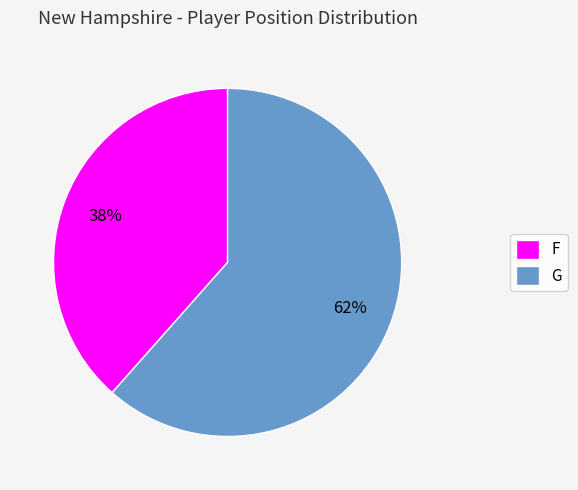

Is it true that G is 62% of the pie?

True